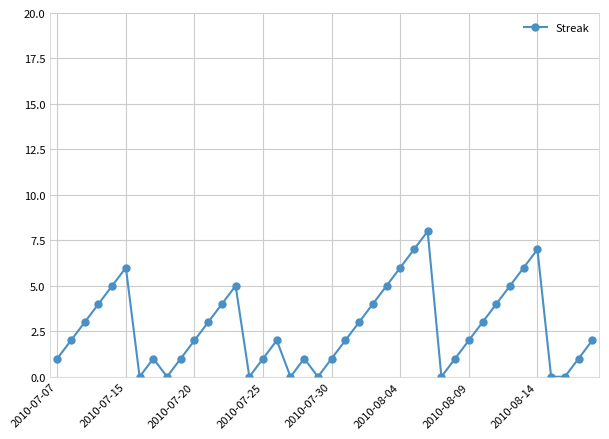

What is the sum of all values?

108